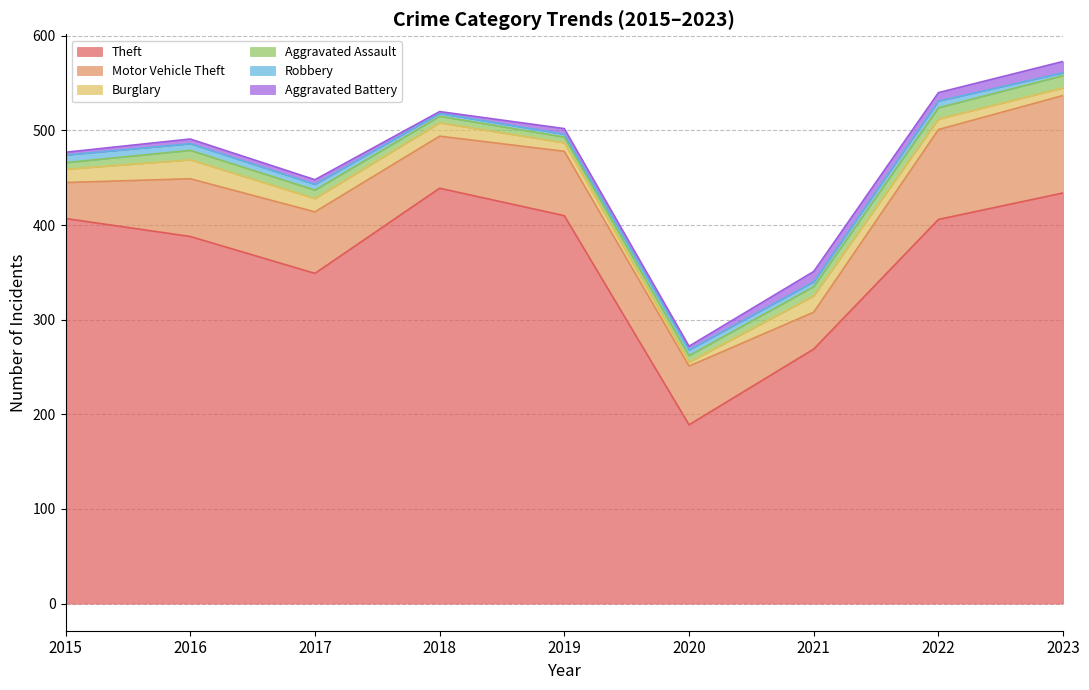

The Theft series shows 406 at 2022. True or false?

True